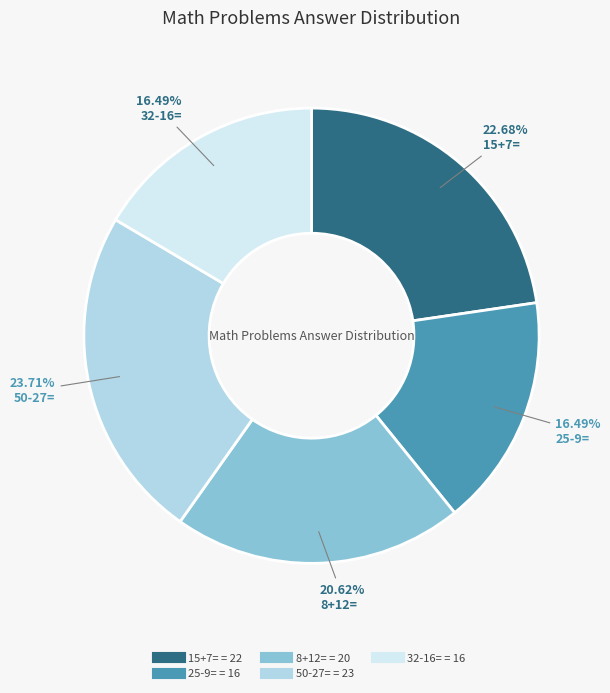

To the nearest percent, what is the difference between the 15+7= and 25-9= slice percentages?

6%